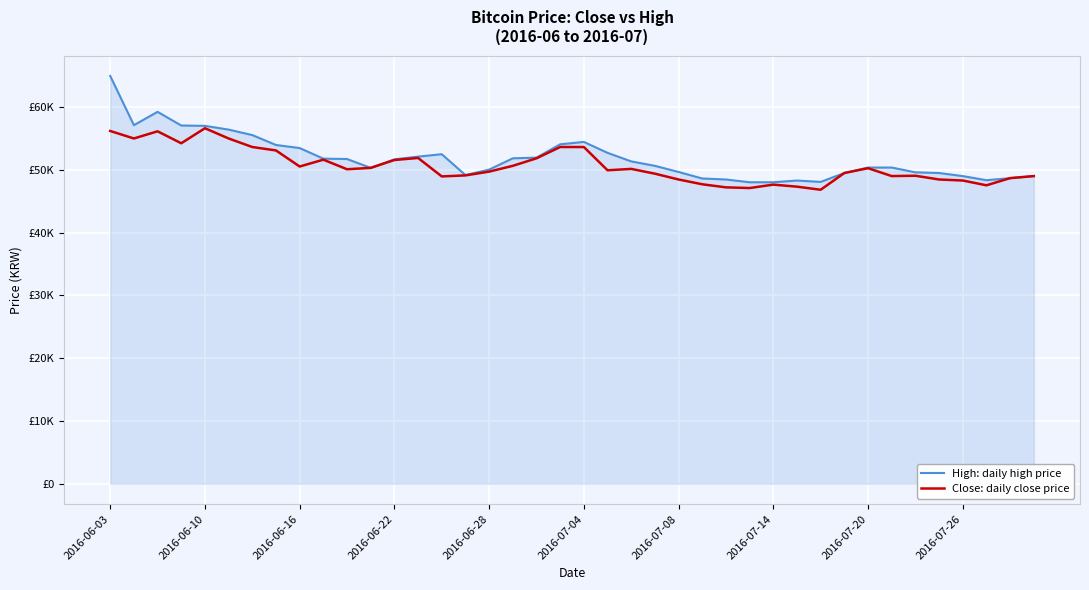

True or false: Close: daily close price and High: daily high price cross at least once.

True